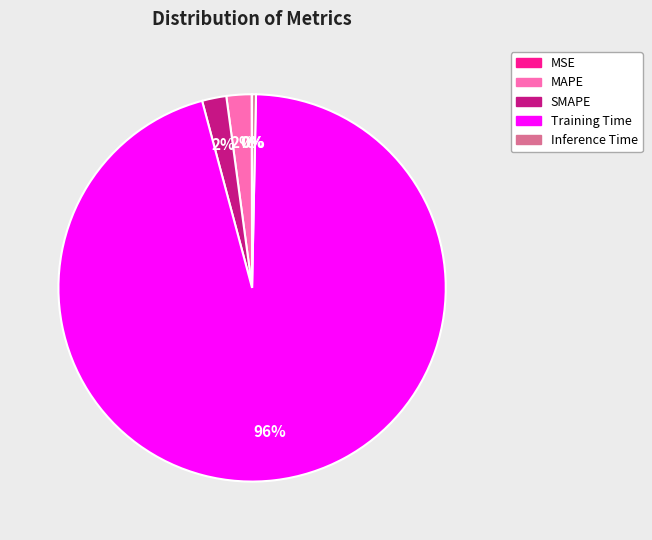

Combined, do Training Time and Inference Time account for over 50%?

Yes